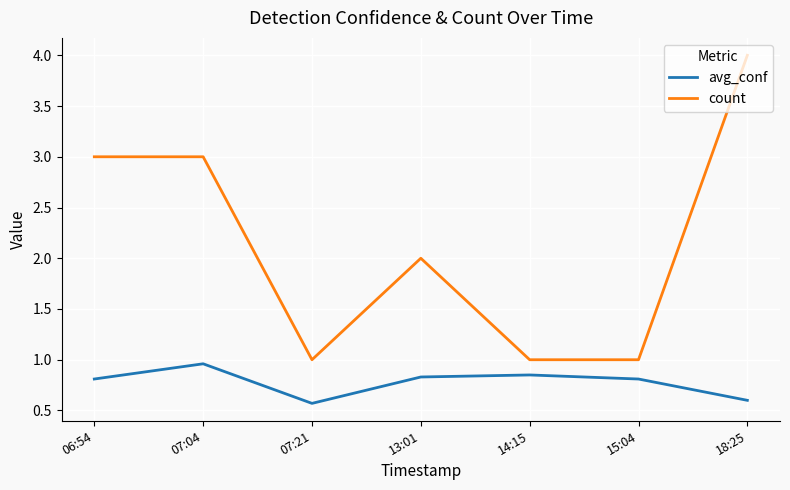

True or false: avg_conf and count intersect in this chart.

False